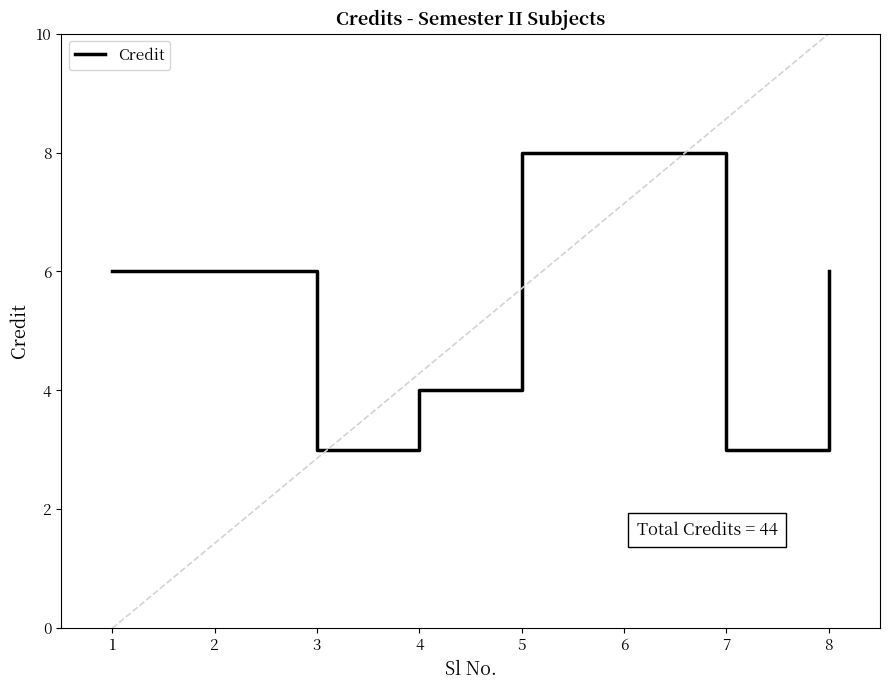

Between 5 and 4, which is larger?

5